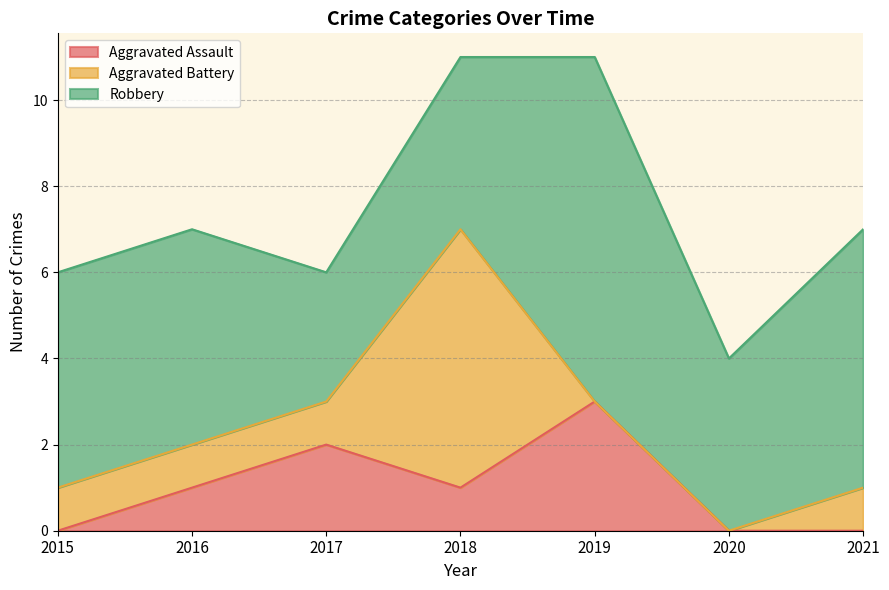

Reading left to right, what are all the values shown in this chart?

Aggravated Assault: 0	1	2	1	3	0	0
Aggravated Battery: 1	1	1	6	0	0	1
Robbery: 5	5	3	4	8	4	6